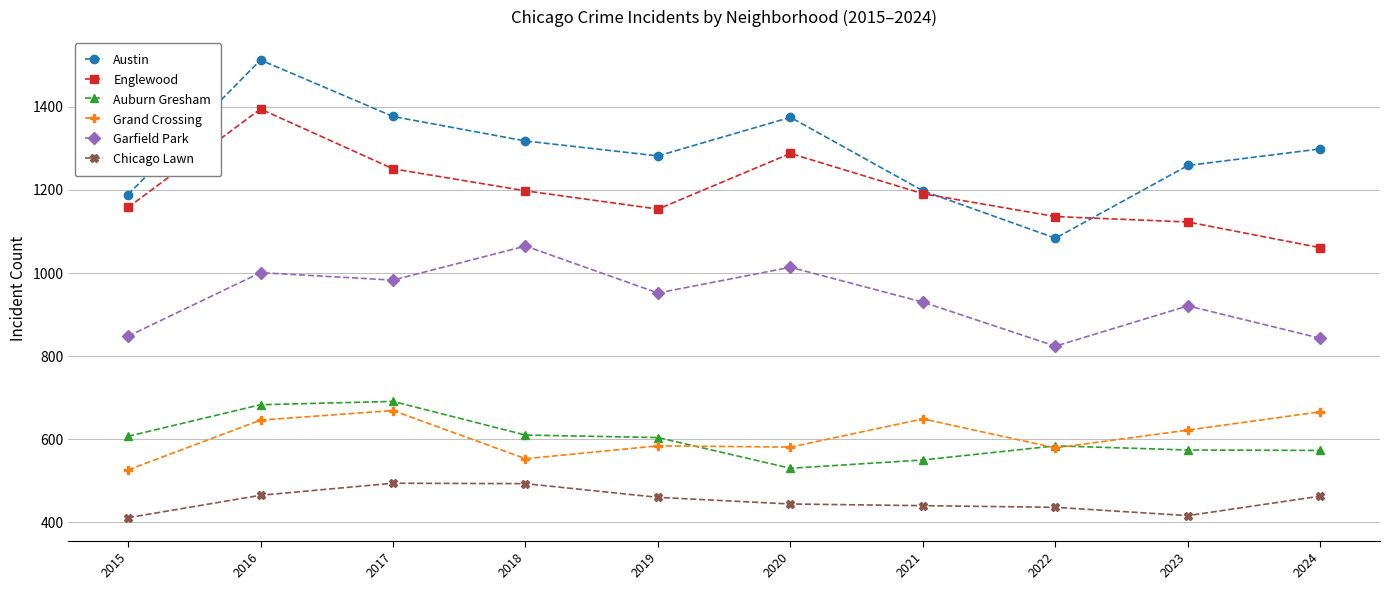

What is the spread (max minus min) of values at 2020?

931